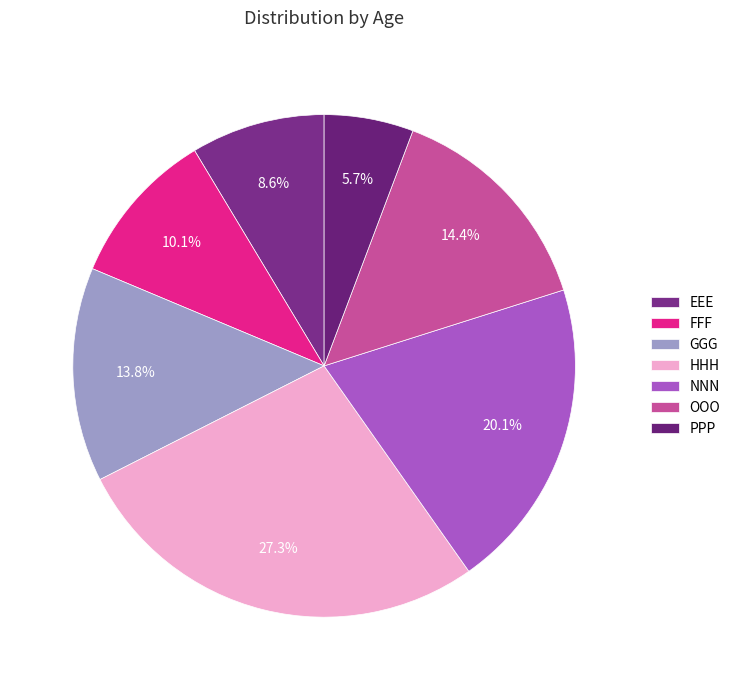

Which category has the biggest portion of the pie?

HHH